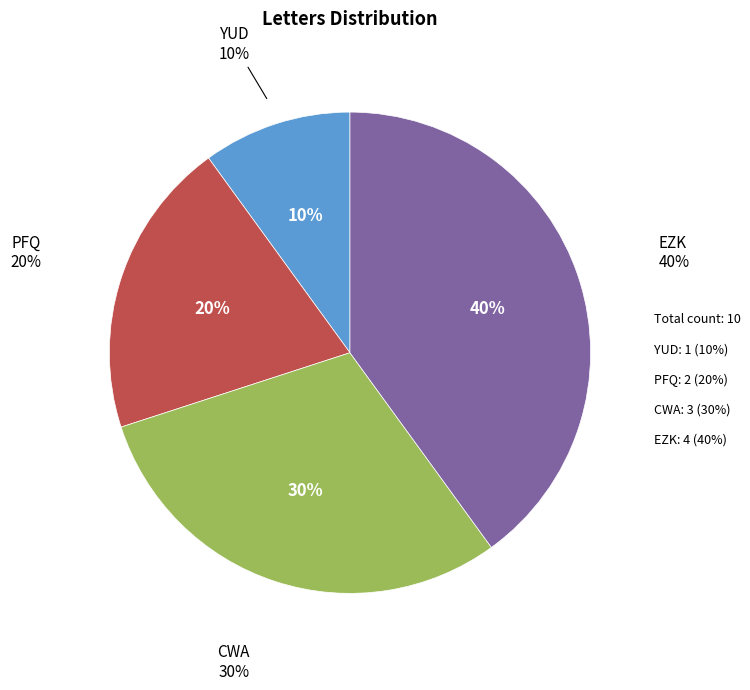

Does PFQ represent more than half of the total?

No